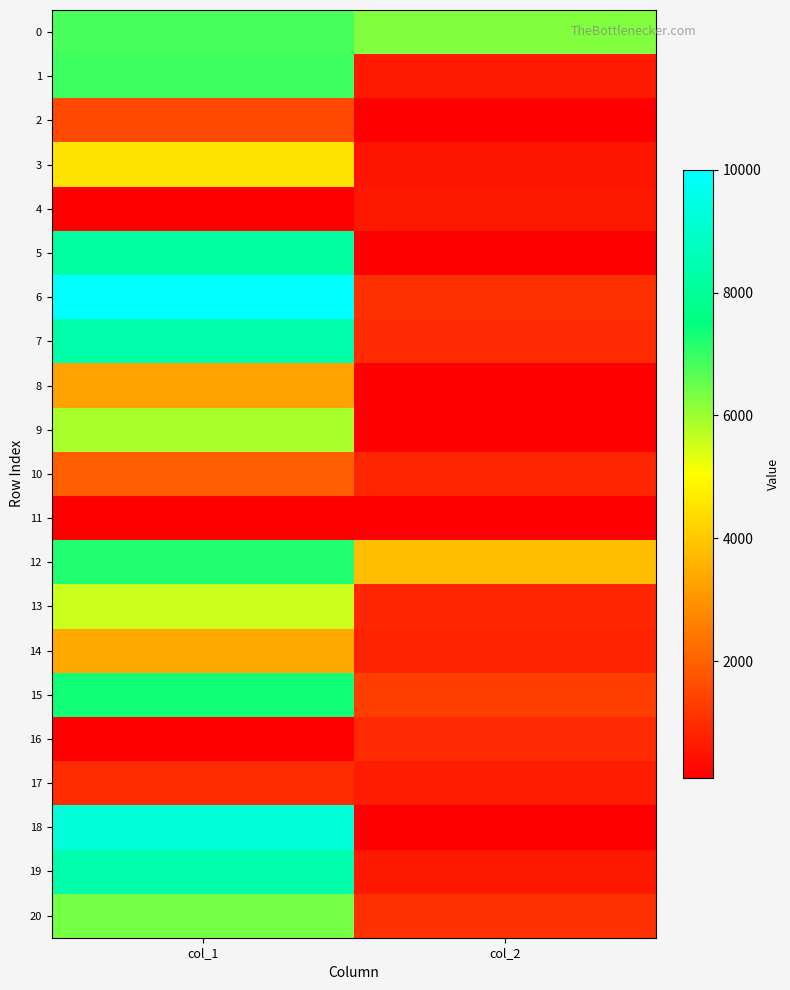

Reading left to right, list all the values displayed in this chart.

0: col_1=6803.3	col_2=6285.0
1: col_1=6918.0	col_2=618.6
2: col_1=1542.4	col_2=100.0
3: col_1=4535.7	col_2=490.4
4: col_1=100.0	col_2=572.9
5: col_1=8190.5	col_2=100.0
6: col_1=10000.0	col_2=1049.1
7: col_1=8339.5	col_2=941.1
8: col_1=3263.4	col_2=100.0
9: col_1=5869.2	col_2=100.0
10: col_1=1938.6	col_2=835.9
11: col_1=100.0	col_2=100.0
12: col_1=7211.3	col_2=3776.5
13: col_1=5559.4	col_2=844.6
14: col_1=3353.7	col_2=822.9
15: col_1=7359.2	col_2=1314.3
16: col_1=100.0	col_2=924.8
17: col_1=957.8	col_2=673.9
18: col_1=9236.4	col_2=100.0
19: col_1=8382.6	col_2=567.3
20: col_1=6395.3	col_2=1055.8